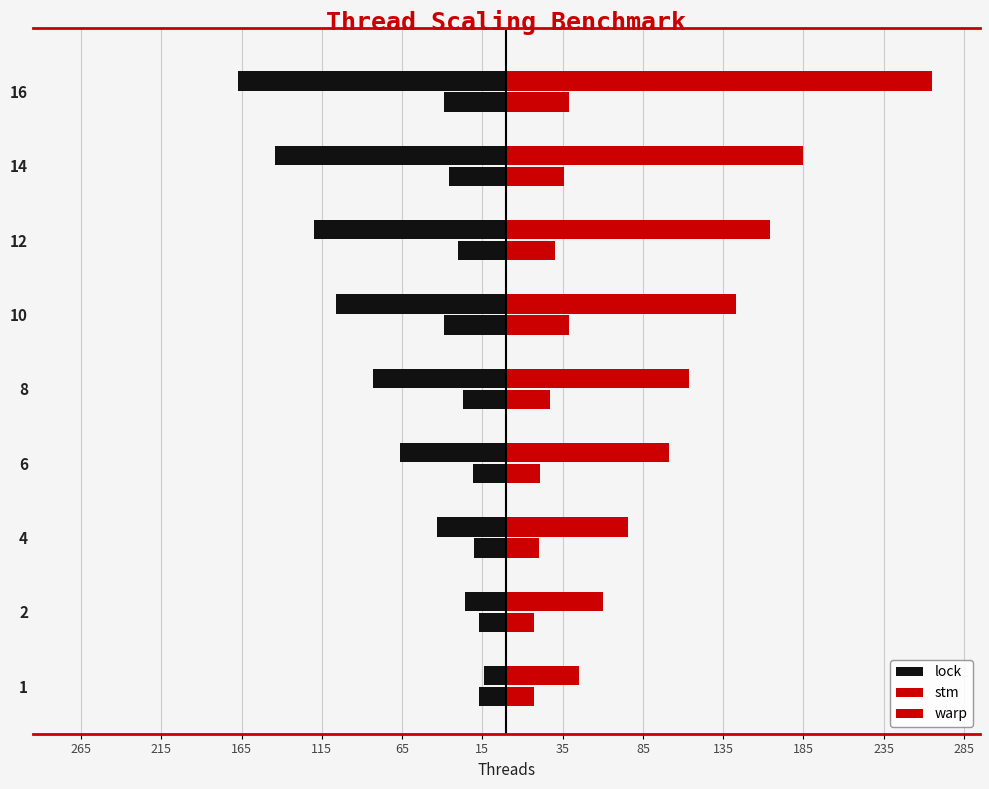

What is the maximum value for lock?

-14